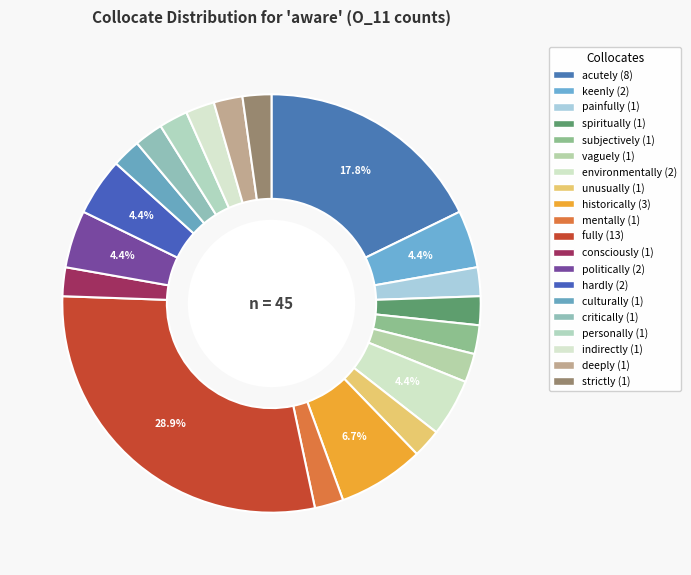

Does spiritually represent more than half of the total?

No